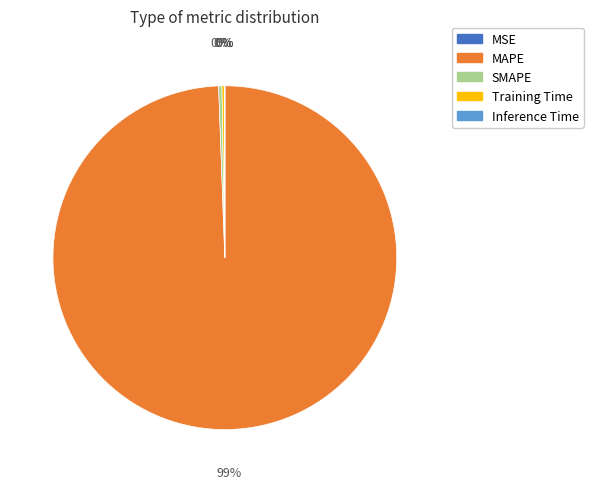

Which category has the biggest portion of the pie?

MAPE